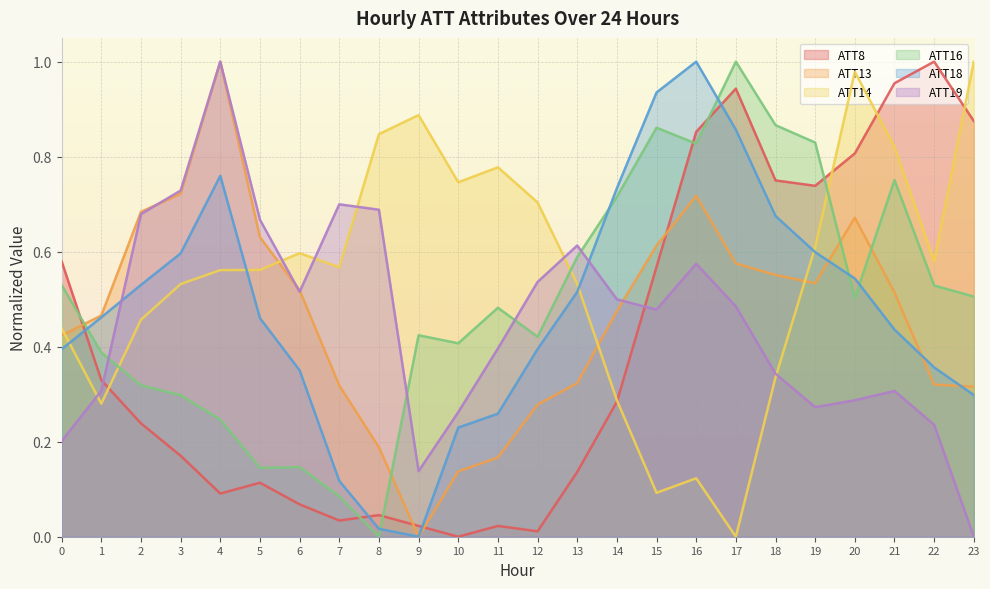

Count the number of data series in this chart.

6